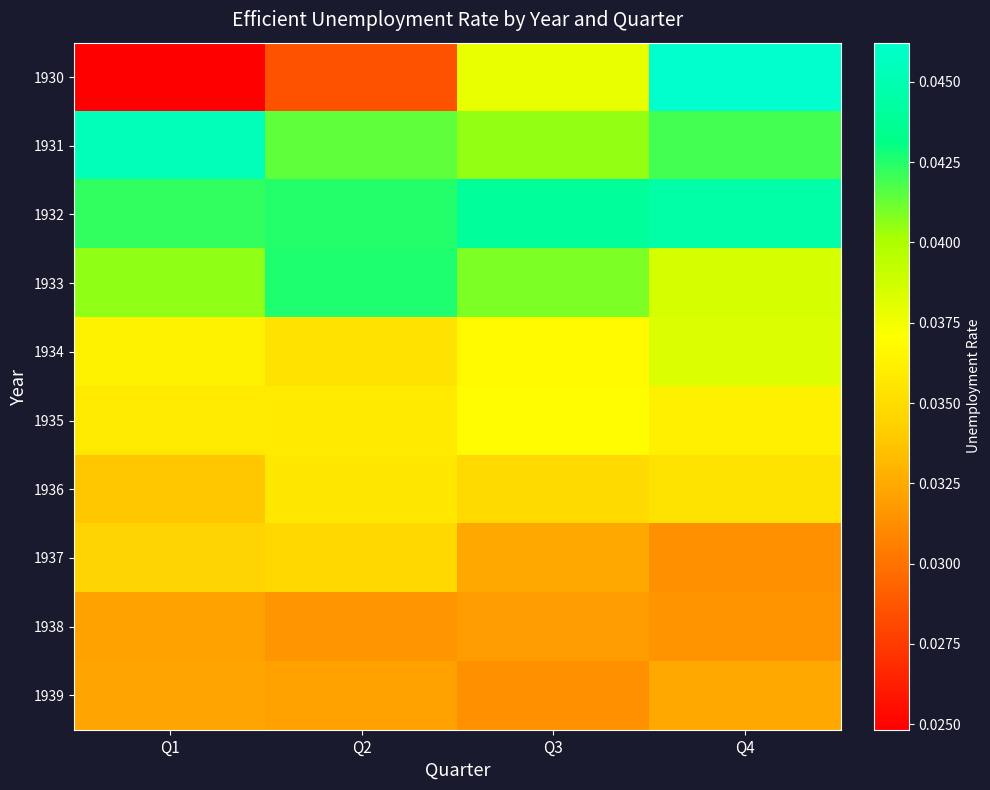

List the series in order of their peak value, highest first.

1930, 1931, 1932, 1933, 1934, 1935, 1936, 1937, 1939, 1938